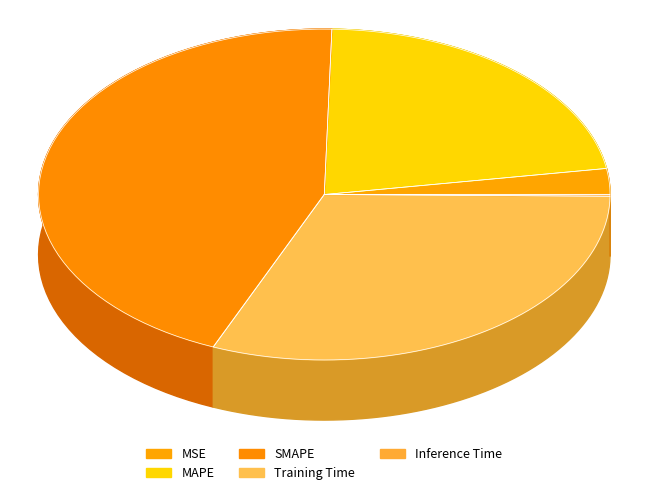

True or false: SMAPE accounts for 44% of the total.

True